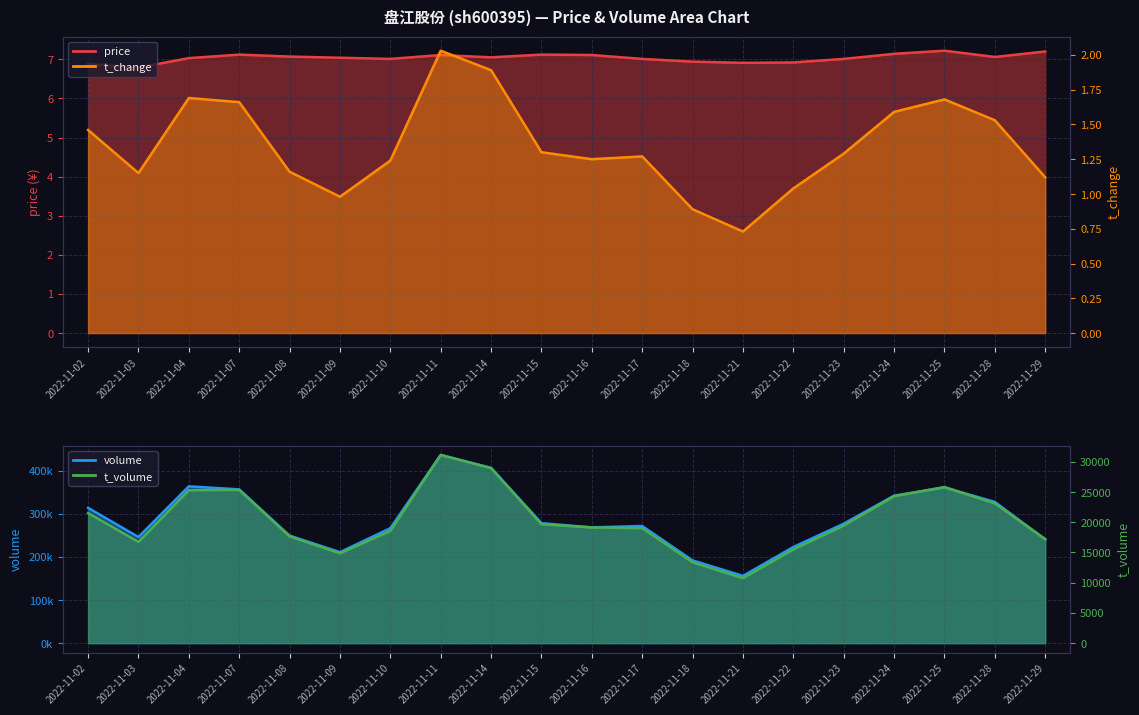

List the series in order of their peak value, highest first.

volume, t_volume, price, t_change